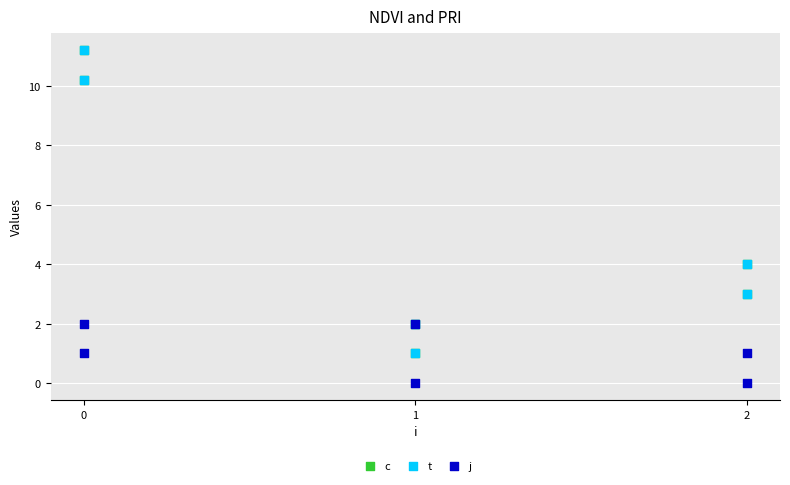

What are all the series names shown in the legend?

c, t, j